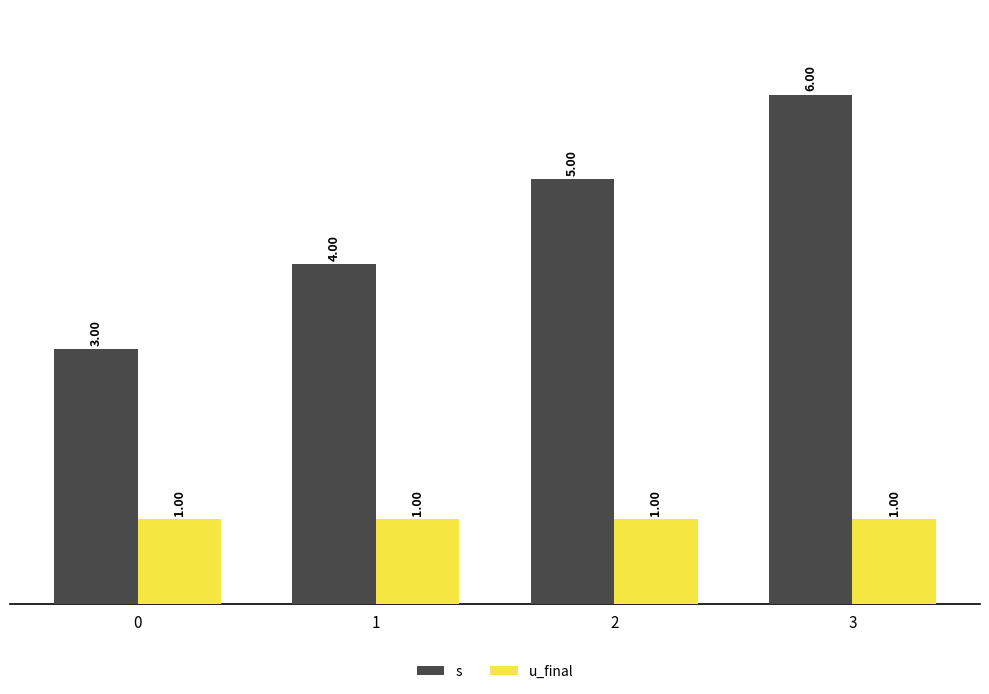

What is the value of the u_final bar at the 1st from the left?

1